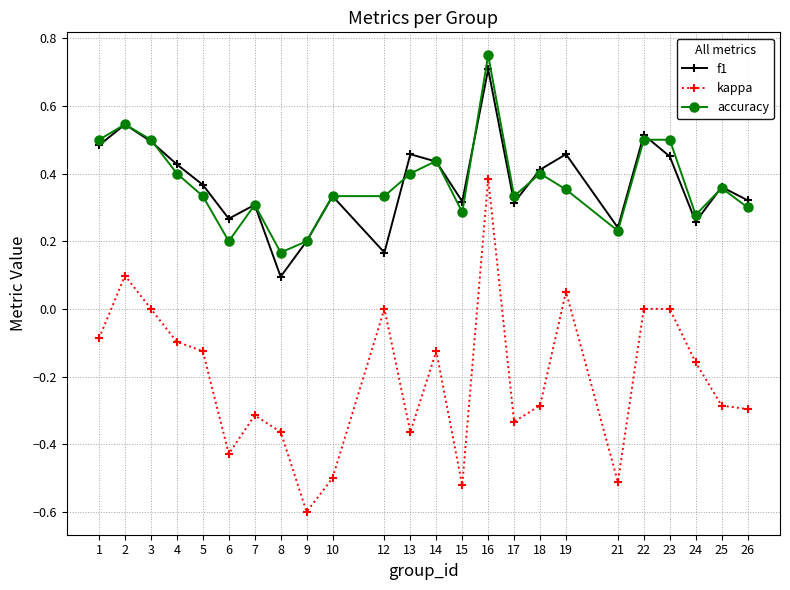

True or false: f1 and kappa intersect in this chart.

False